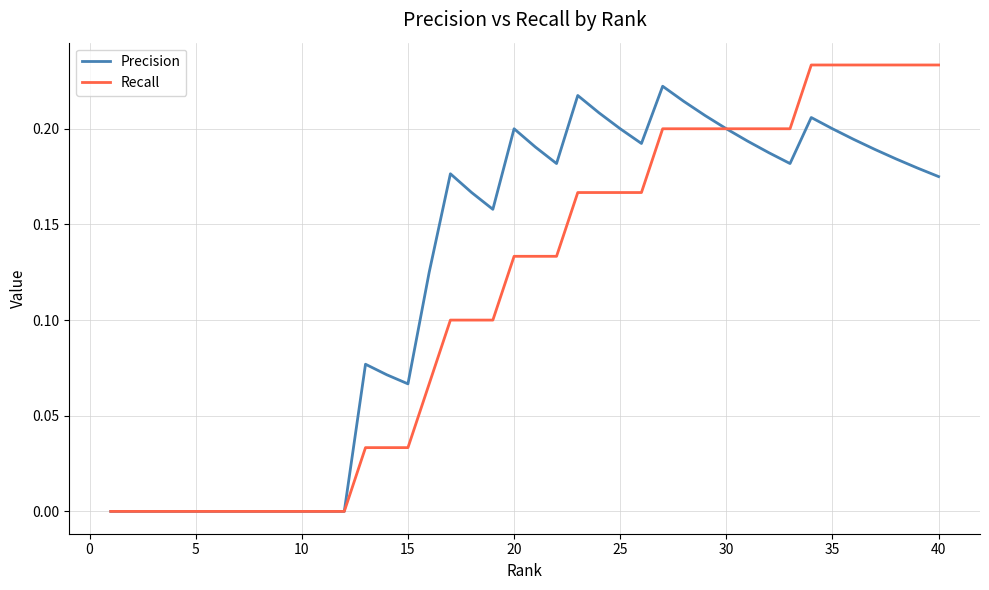

What are all the series names shown in the legend?

Precision, Recall